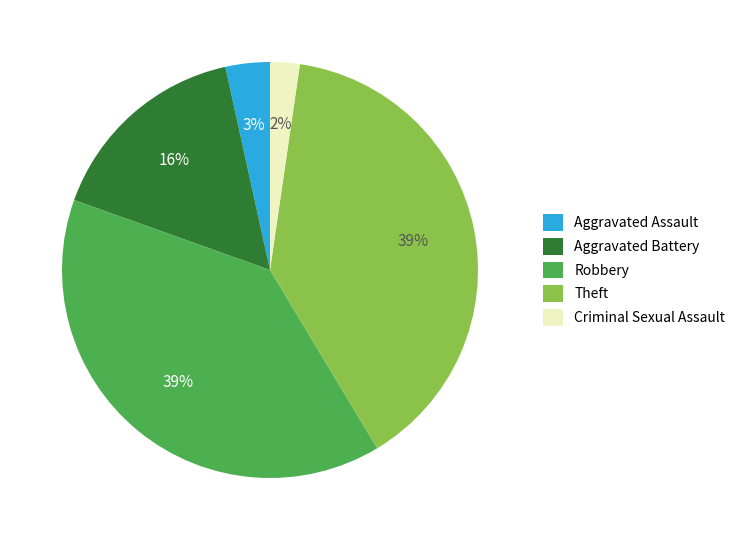

To the nearest percent, what is the difference between the largest and smallest slice percentages?

37%